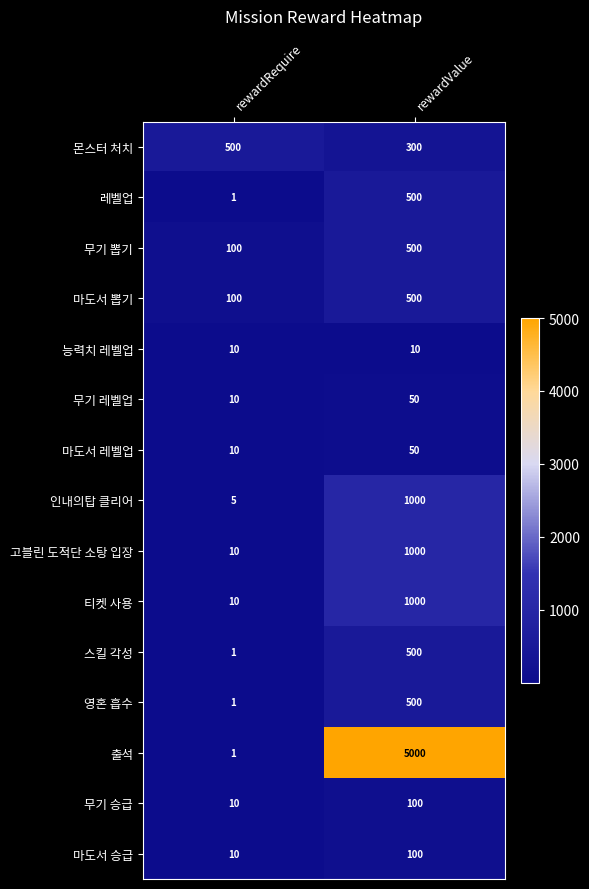

What is the total value across all series at rewardValue?

11110